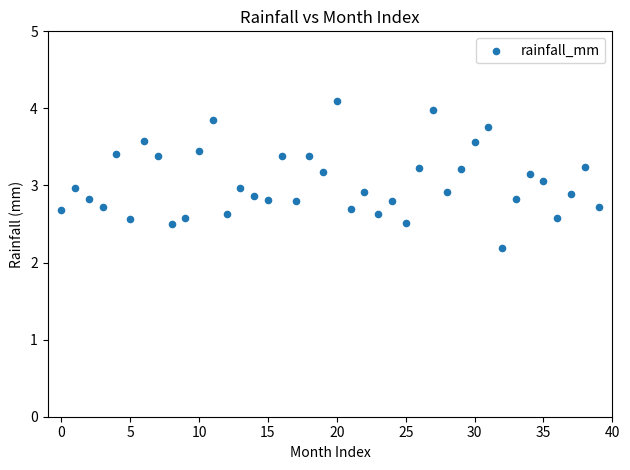

What is the range of Y values (max minus min)?

1.9